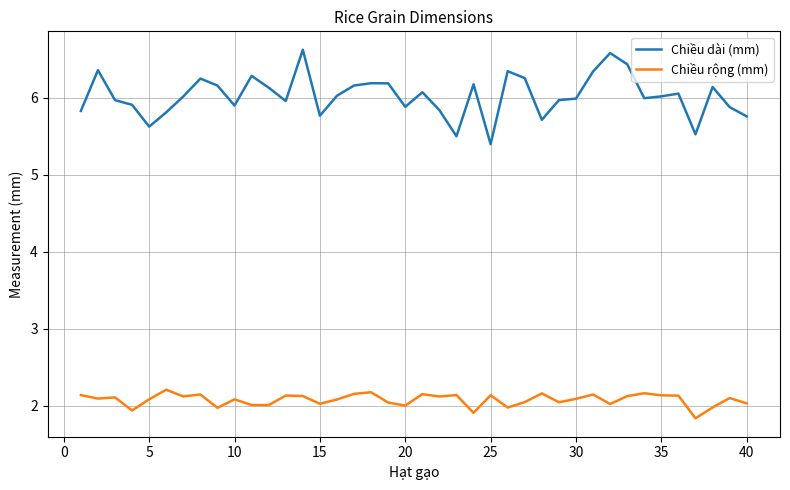

True or false: Chiều dài (mm) and Chiều rộng (mm) intersect in this chart.

False